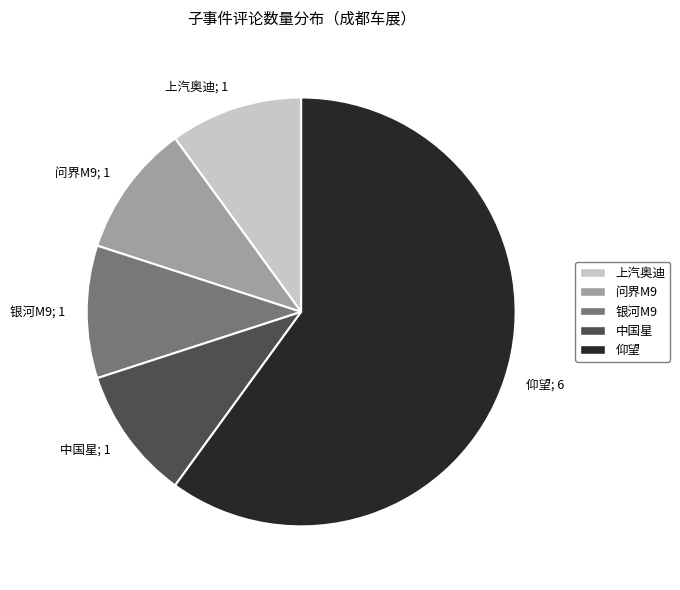

Is there a majority slice in this chart?

Yes